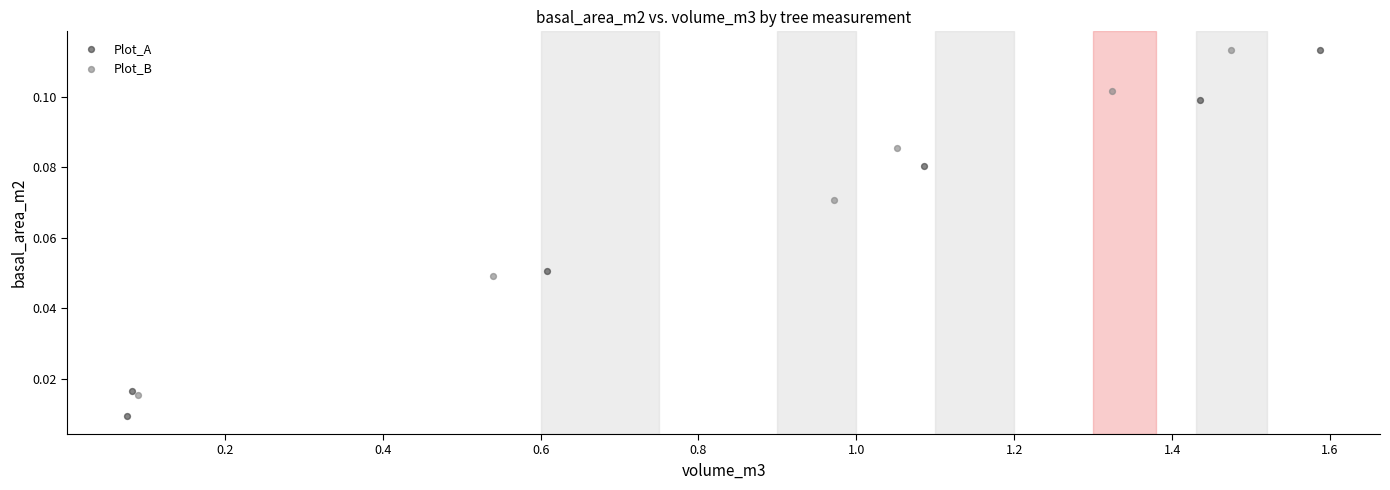

Which series has the widest spread of Y values?

Plot_A